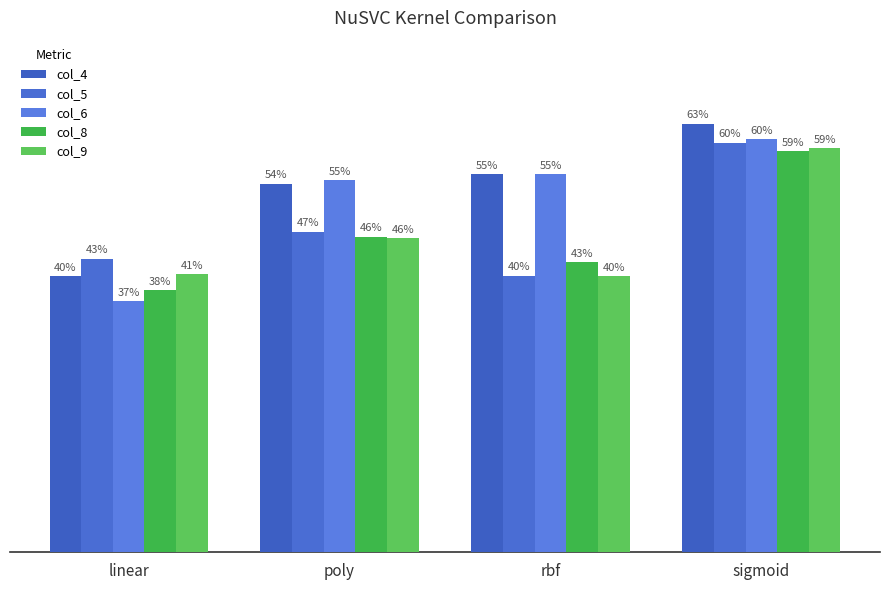

Does the chart contain stacked bars?

No